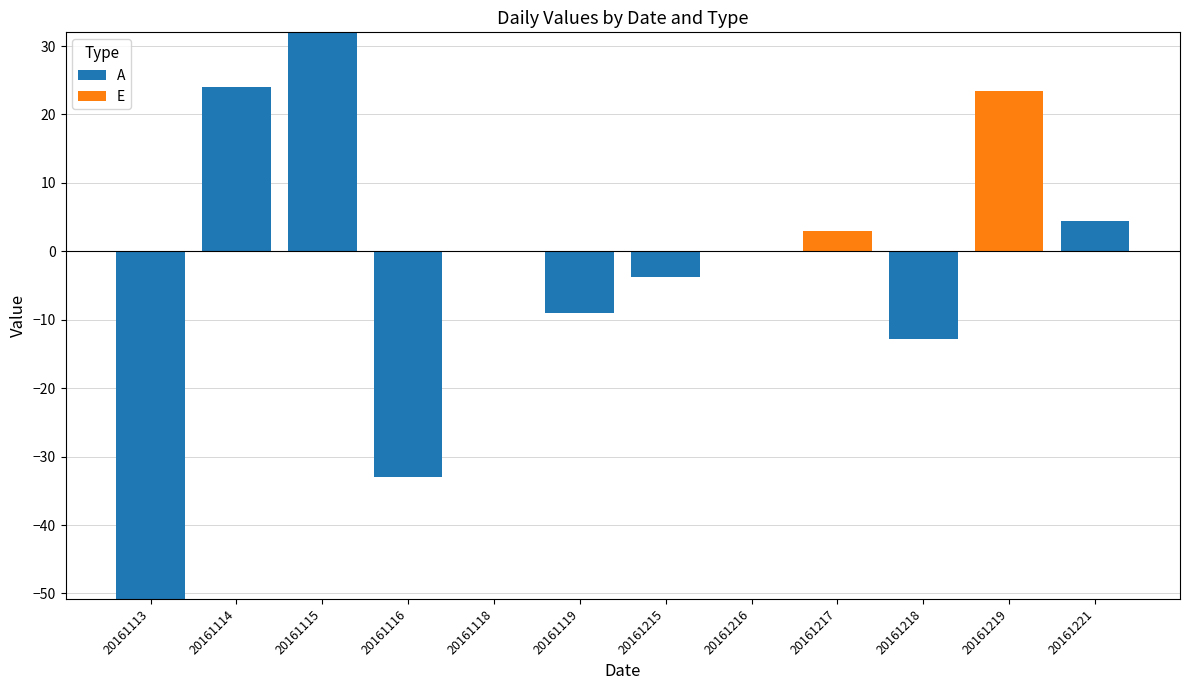

At which category is the sum across all series the highest?

20161115